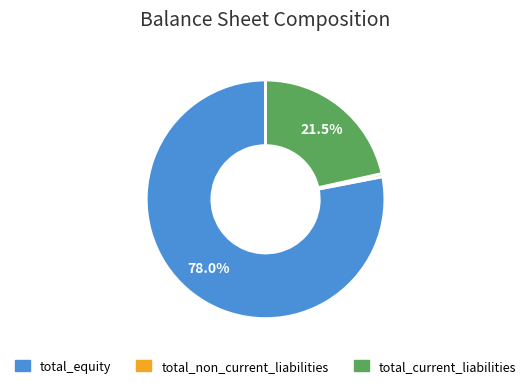

To the nearest percent, what is the difference between the total_non_current_liabilities and total_equity slice percentages?

78%